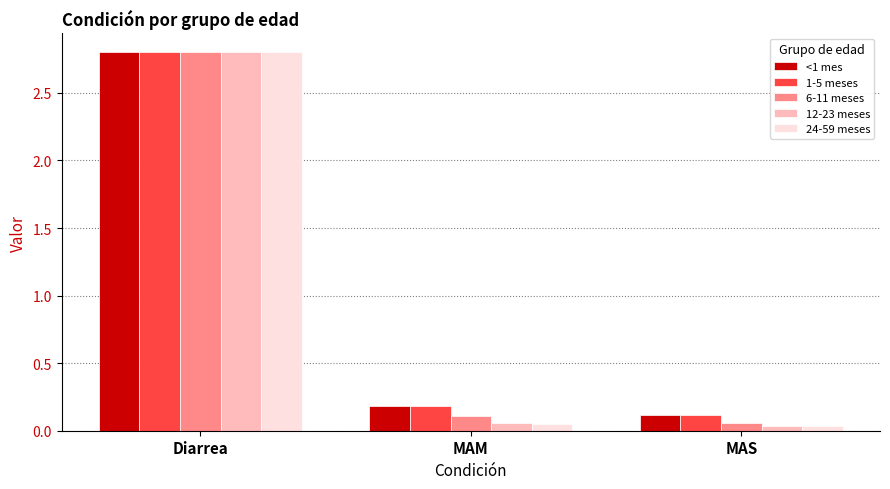

What position from the left is MAS?

3